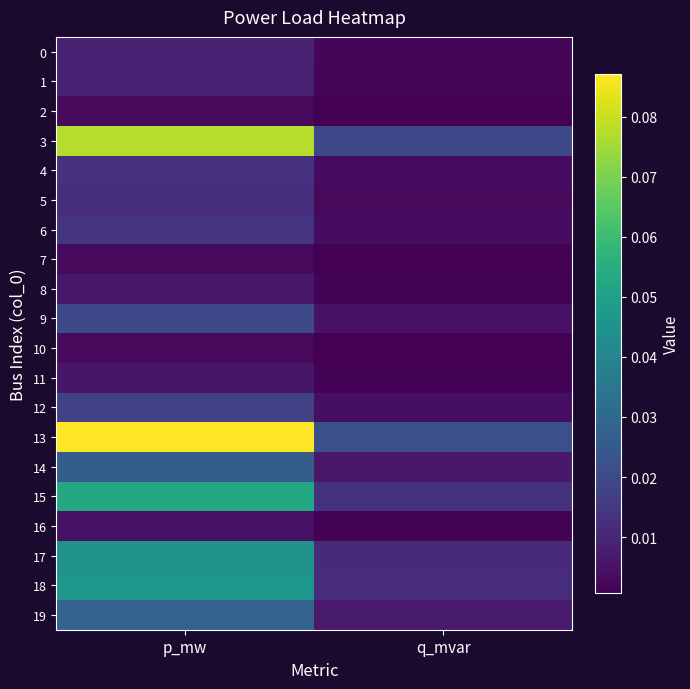

Which series changed the most between p_mw and q_mvar?

13